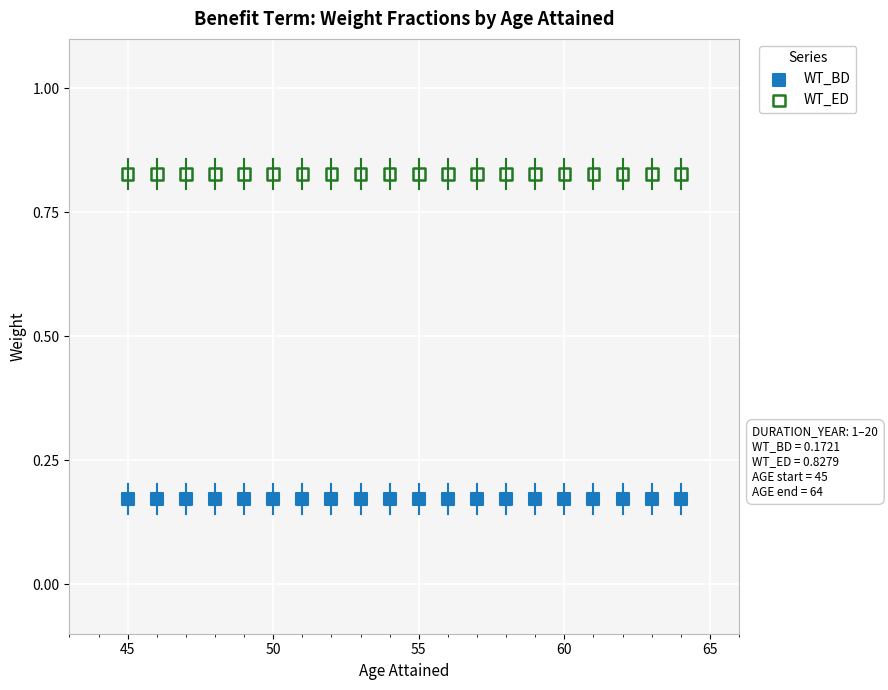

Which series reaches the minimum Y coordinate?

WT_BD